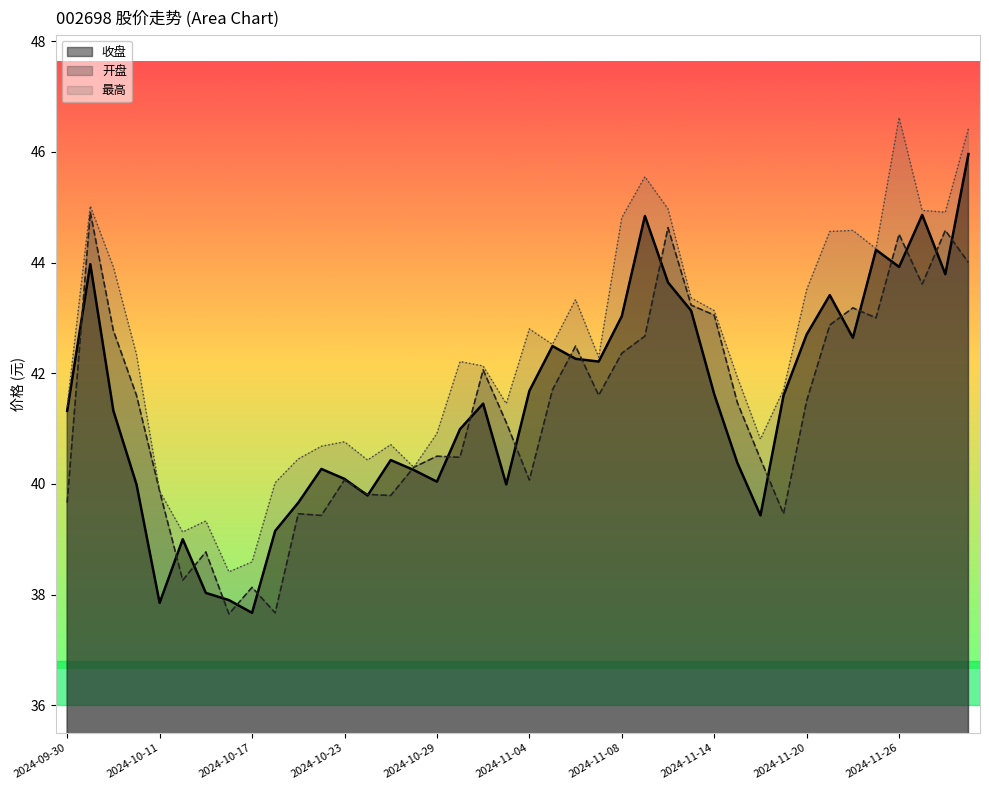

What is the label of the 21st point from the right?

2024-11-01